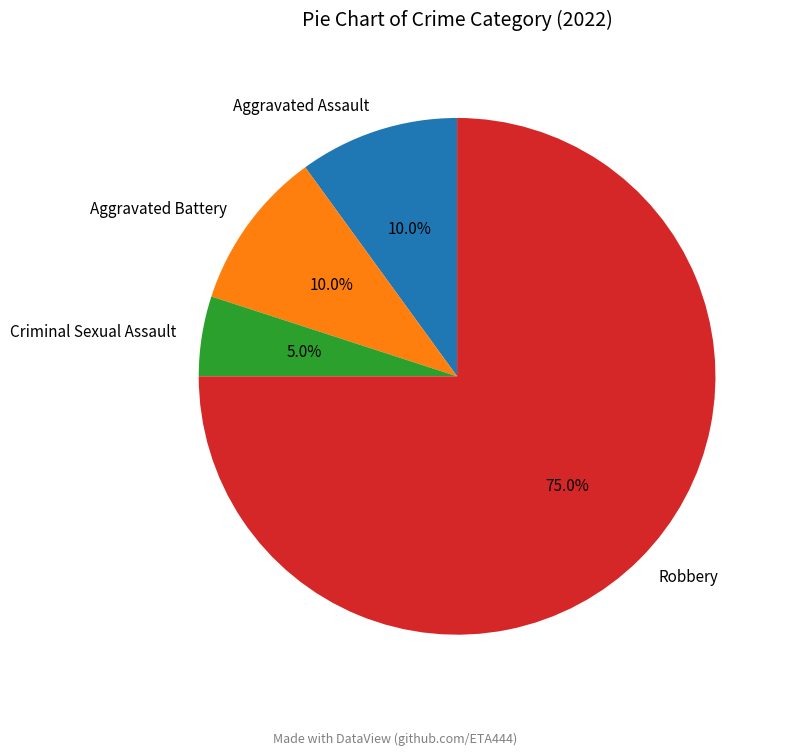

To the nearest percent, what is the difference between the largest and smallest slice percentages?

70%